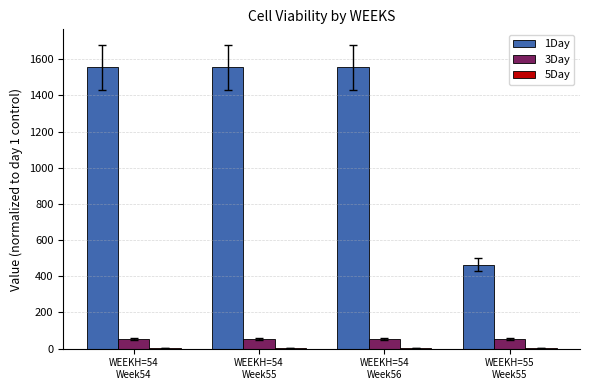

Which series has the largest total across all categories?

1Day